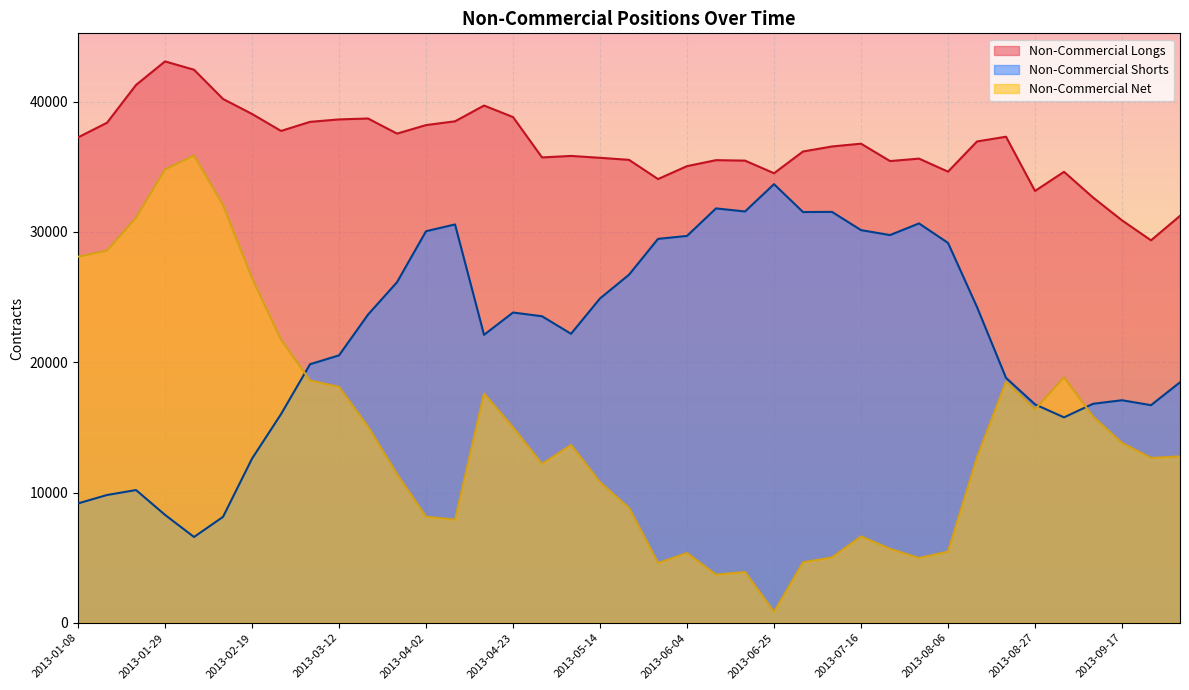

Where does the Non-Commercial Longs series first go above 36560?

2013-01-08